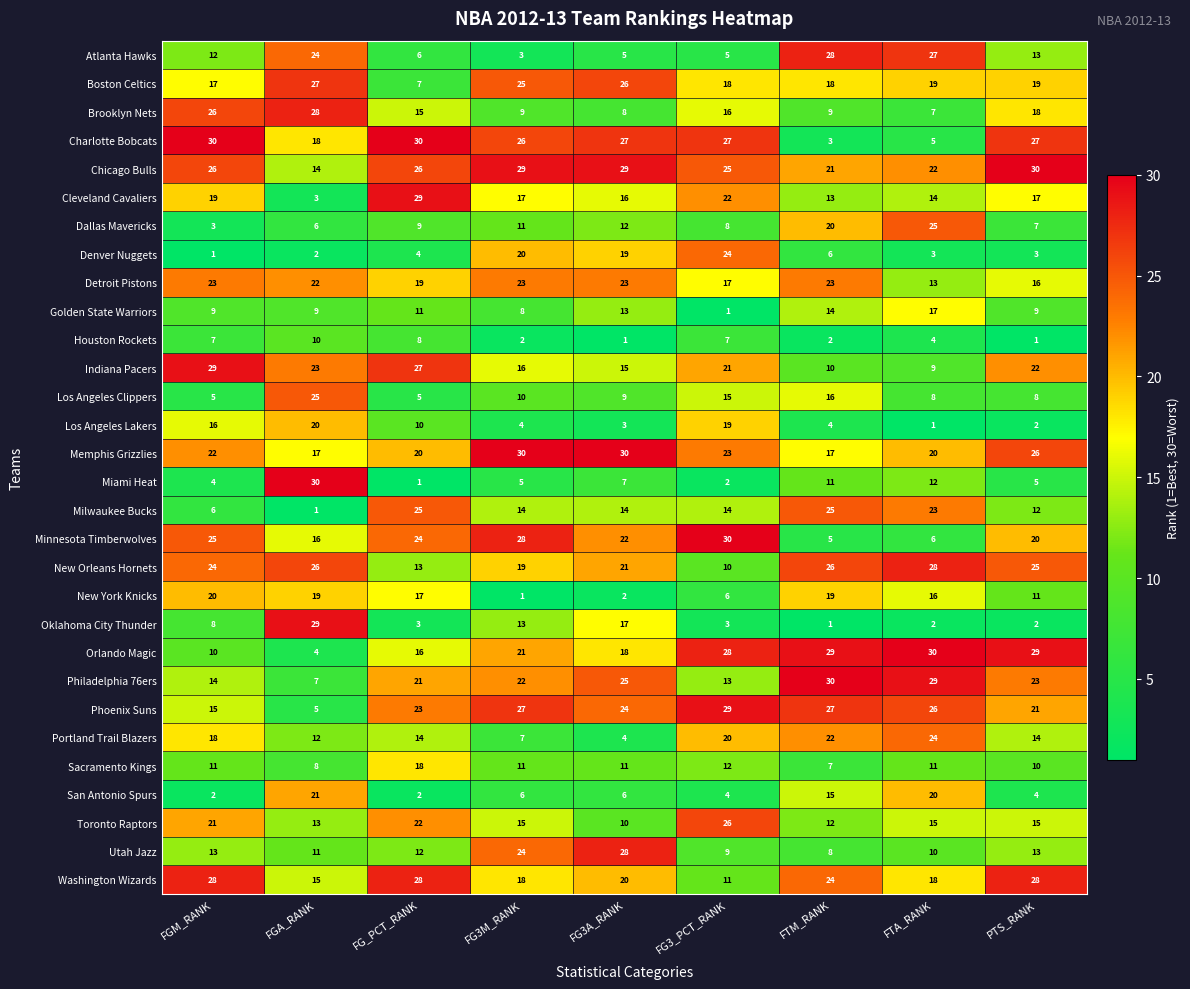

What is the total value across all series at FGM_RANK?

464